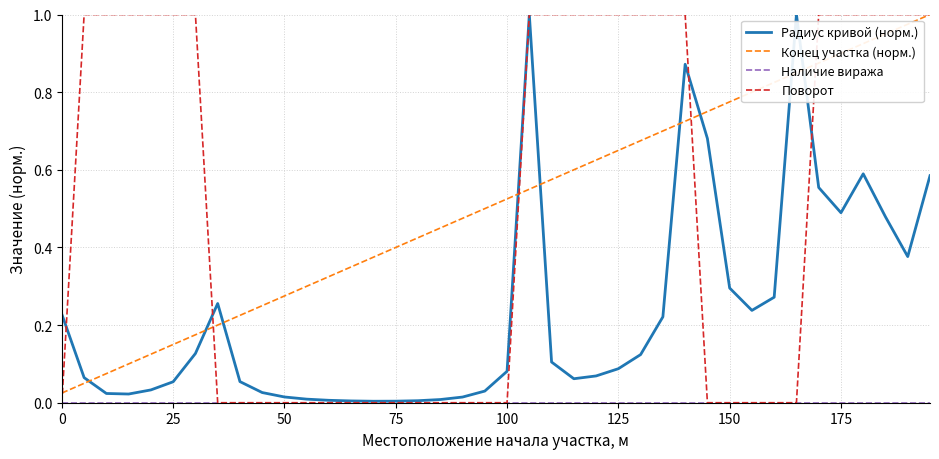

Which series has the largest range (max minus min)?

Поворот